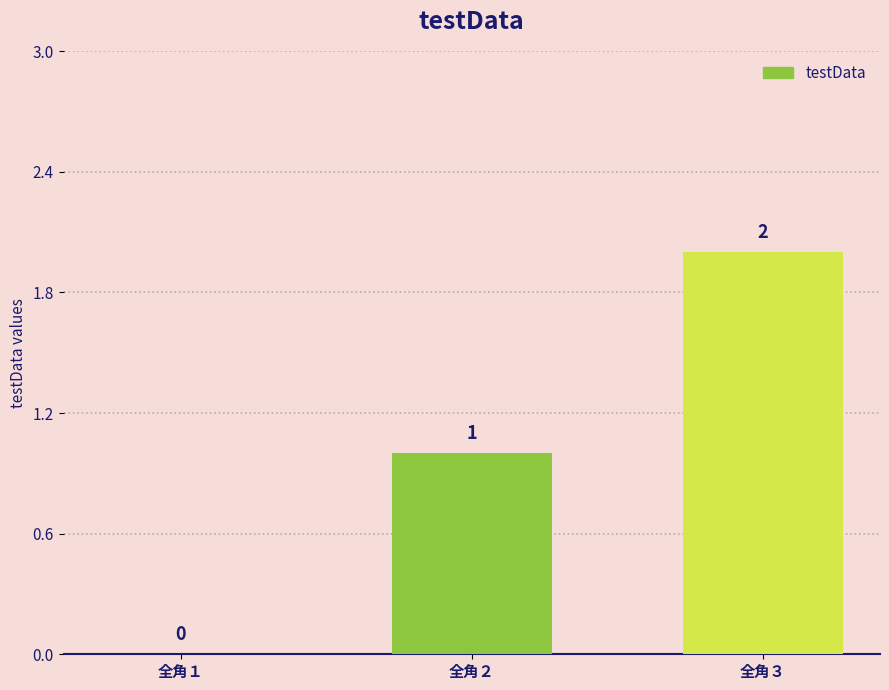

Reading left to right, list all the values displayed in this chart.

0	1	2